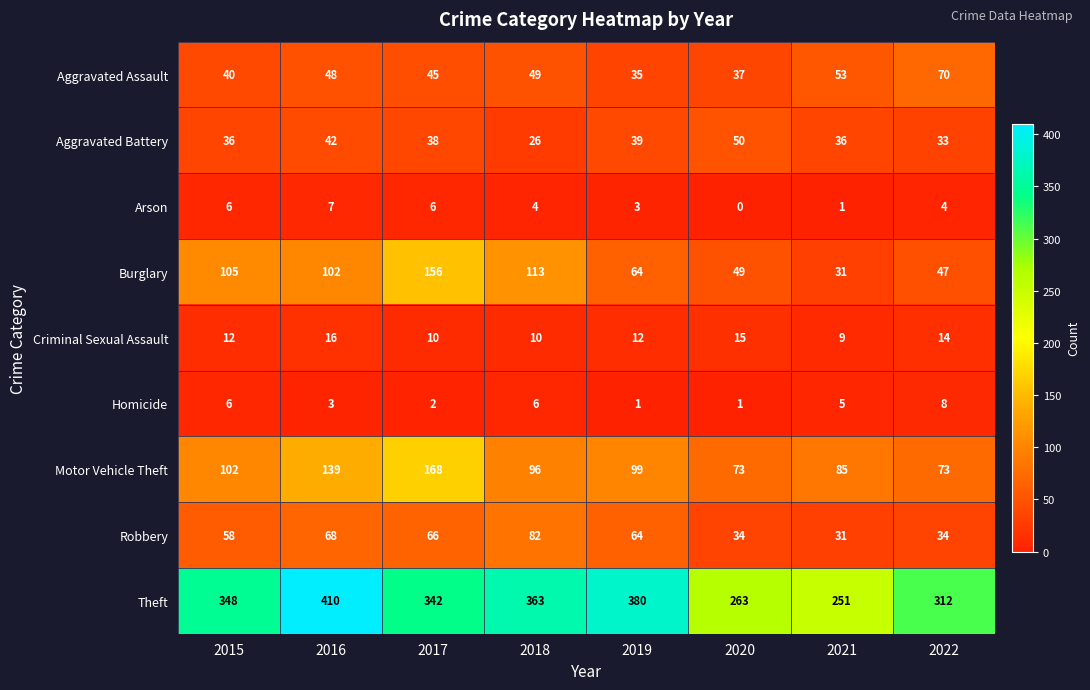

At 2017, list the series in order from smallest to largest.

Homicide, Arson, Criminal Sexual Assault, Aggravated Battery, Aggravated Assault, Robbery, Burglary, Motor Vehicle Theft, Theft